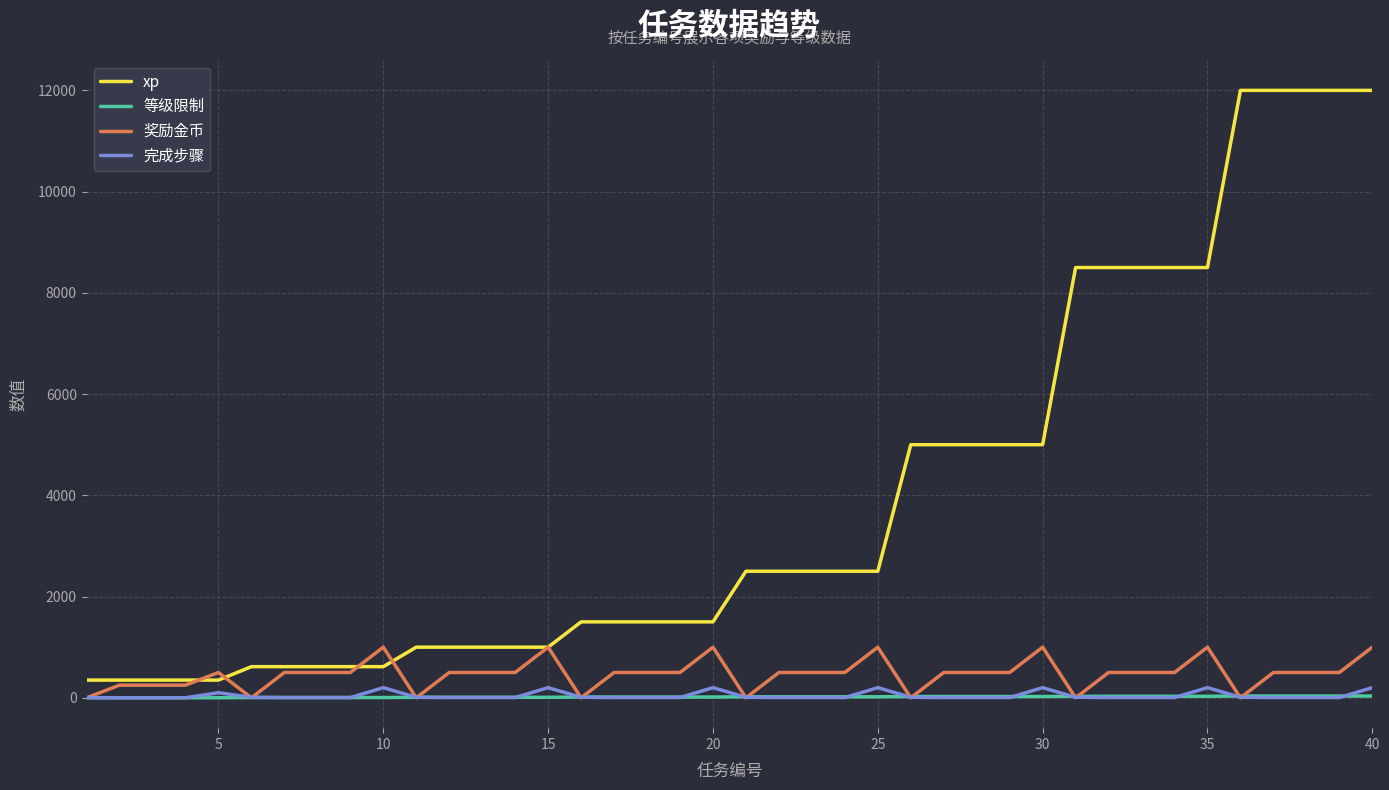

At how many categories does at least one series exceed 1372?

25